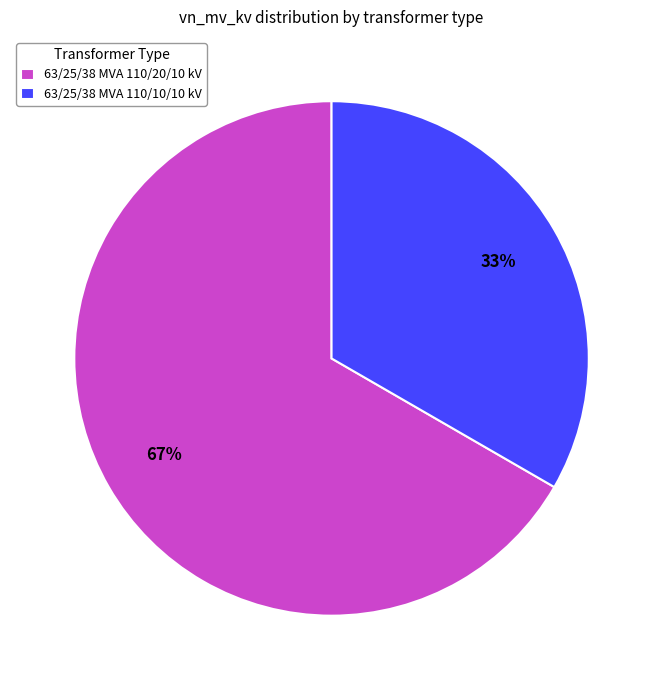

The 63/25/38 MVA 110/10/10 kV slice represents 33% of the pie. True or false?

True